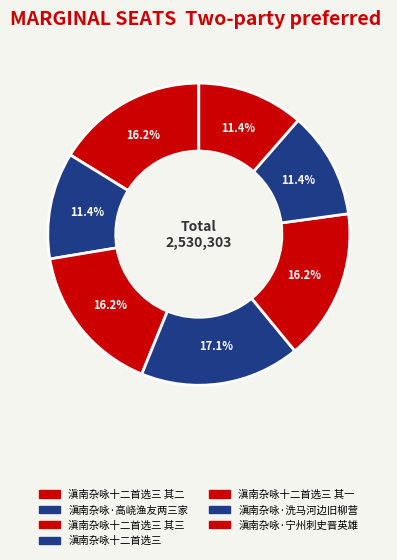

Is there any slice that represents more than half of the pie?

No